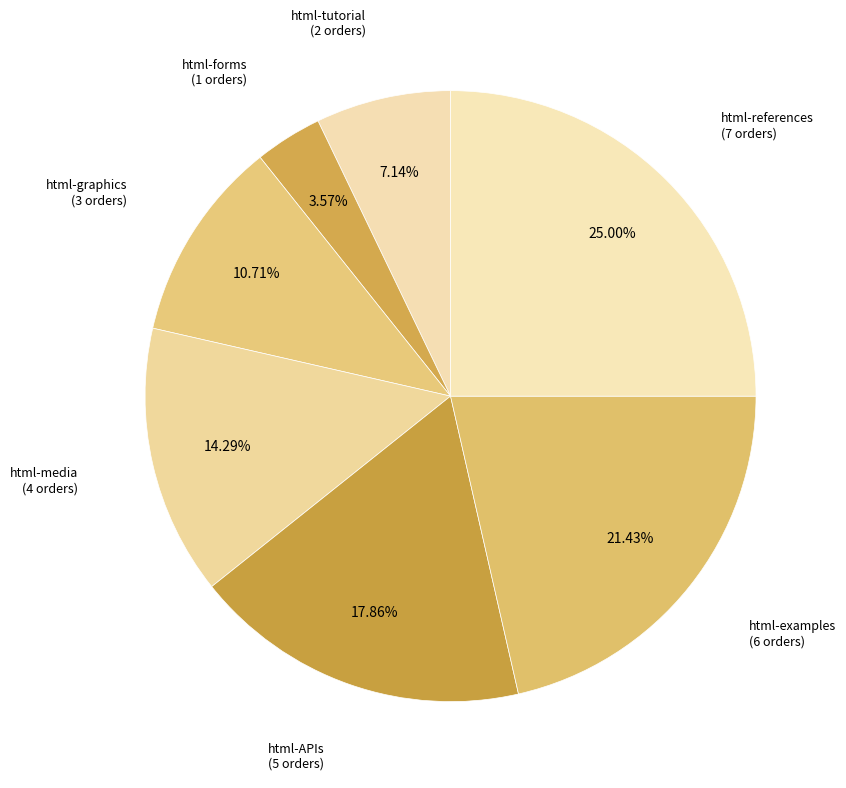

To the nearest percent, what percentage of the pie is html-media?

14%